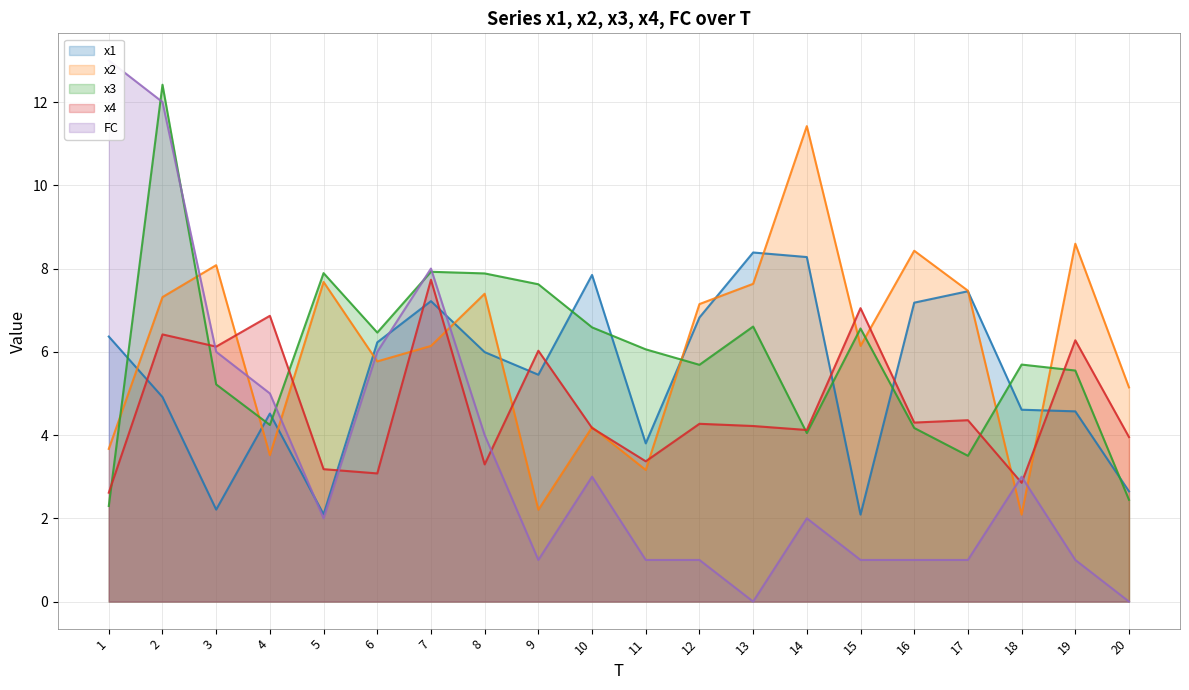

Is the value of x1 at 16 greater than the value of x2 at 11?

Yes